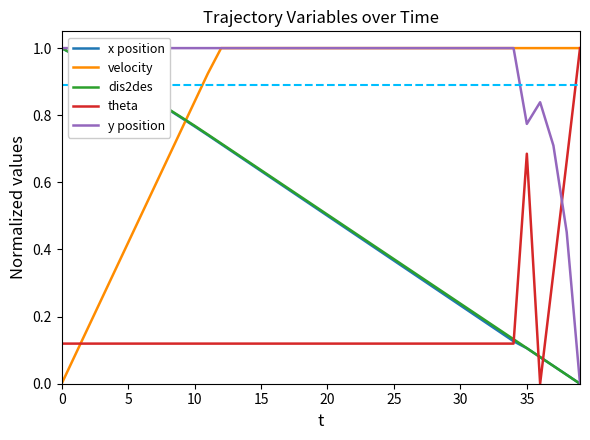

The value of x position at 20 is 0.5. True or false?

True